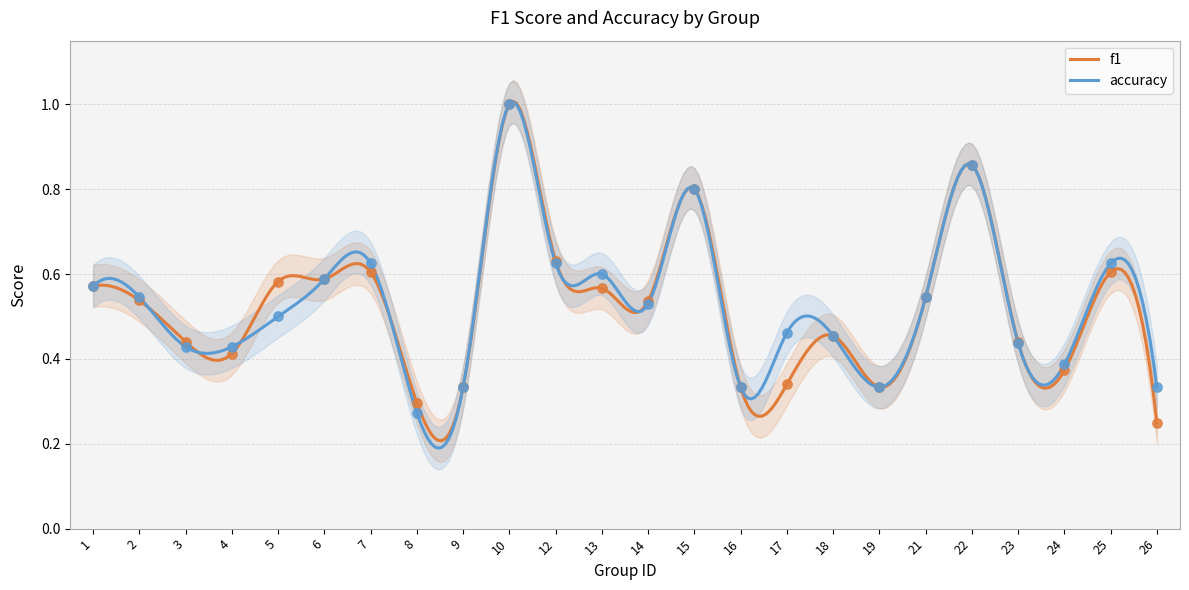

Which series has the largest Y range (max minus min)?

f1